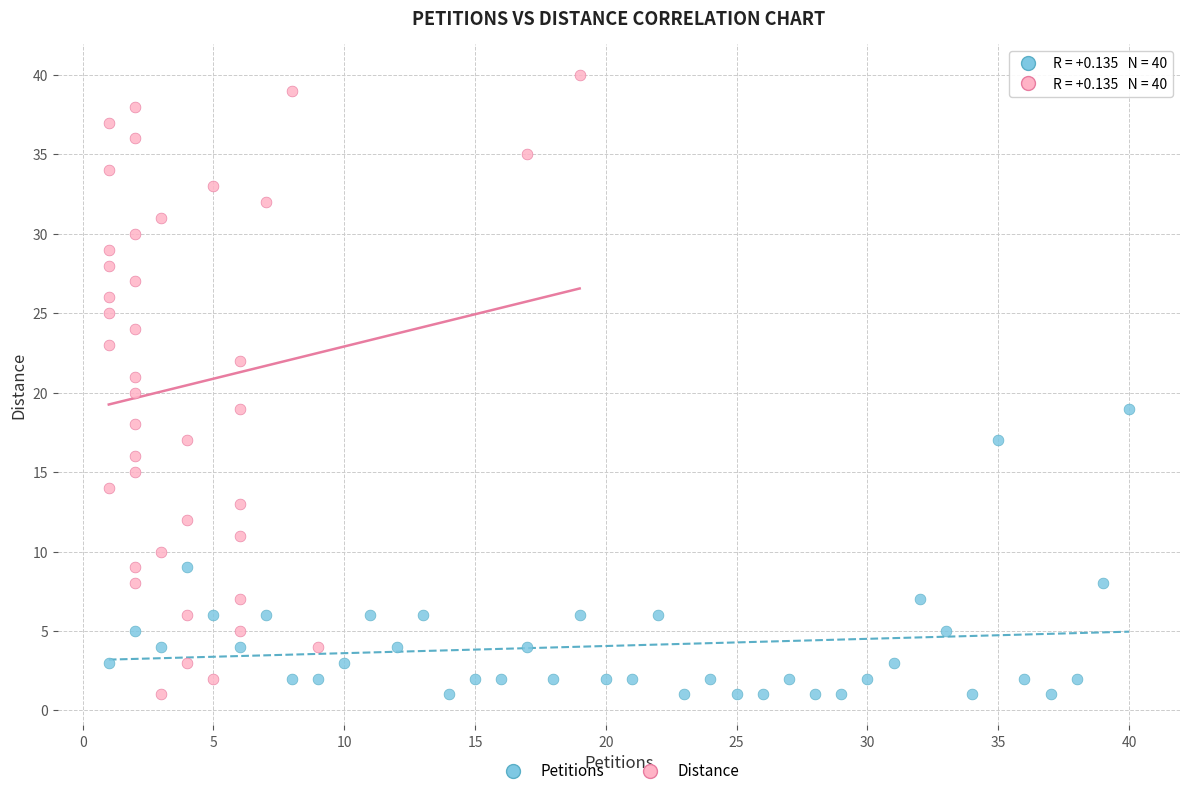

Which series contains the highest Y value?

Distance